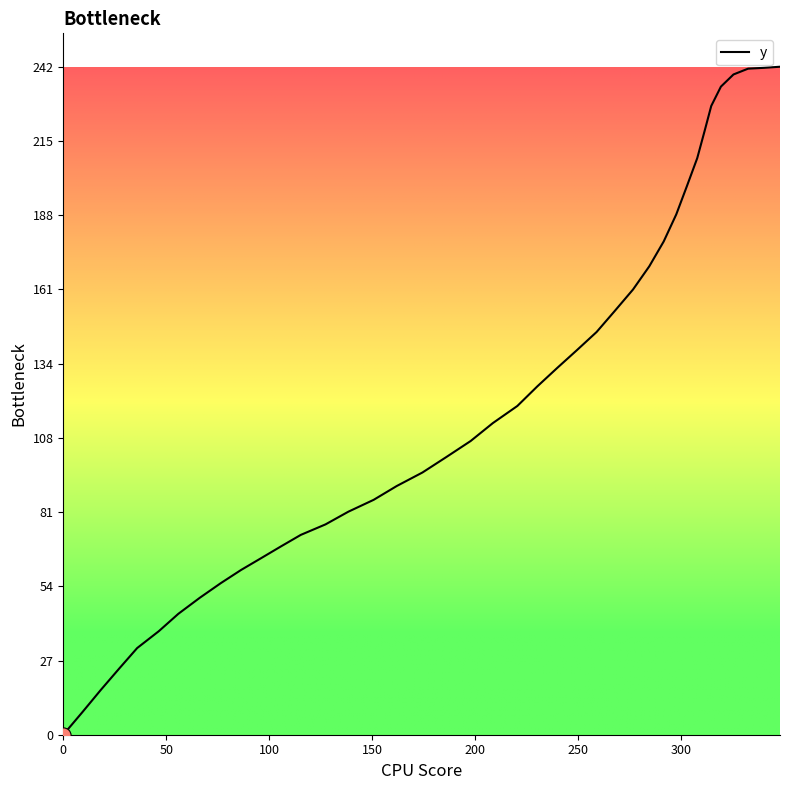

What is the difference between the maximum and minimum values?

242.0